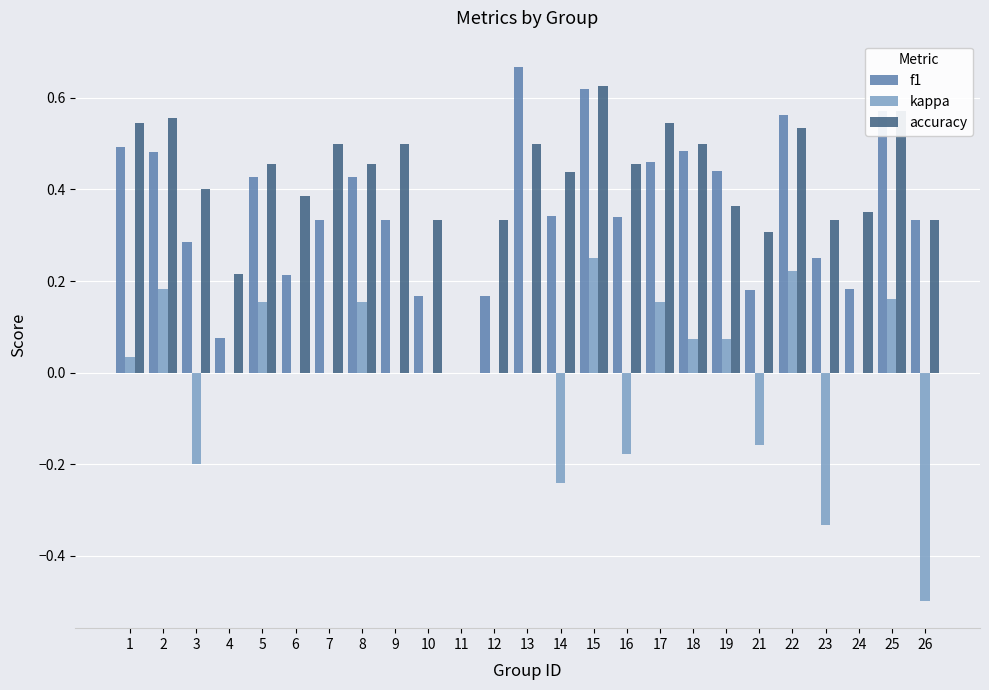

What are all the series names shown in the legend?

f1, kappa, accuracy